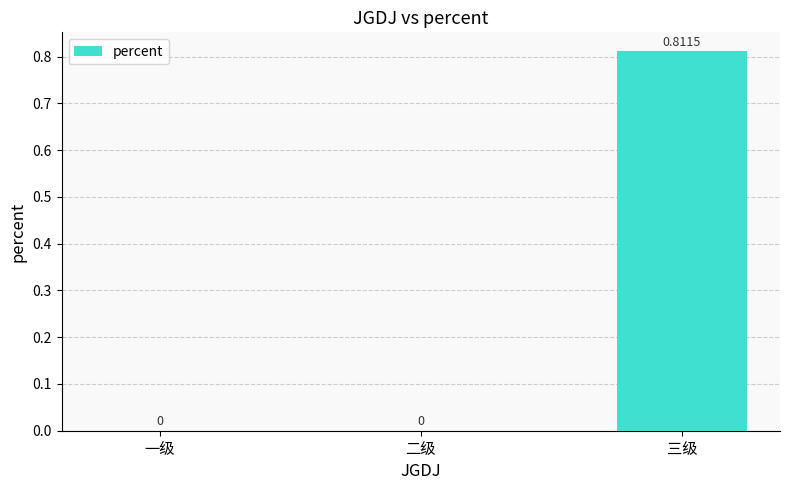

Between 三级 and 一级, which is larger?

三级